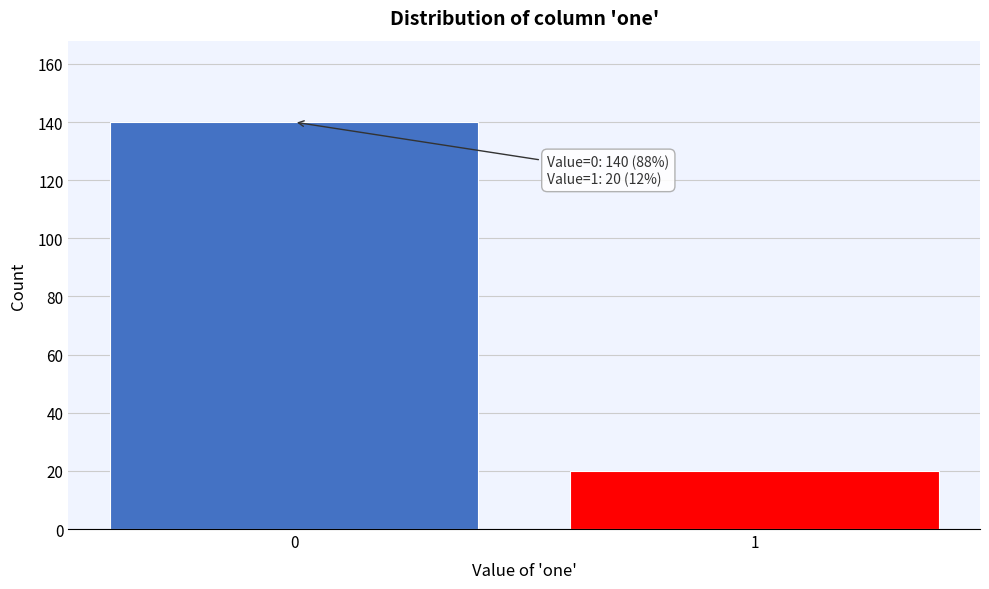

Reading left to right, extract all data points from this chart.

0=140	1=20